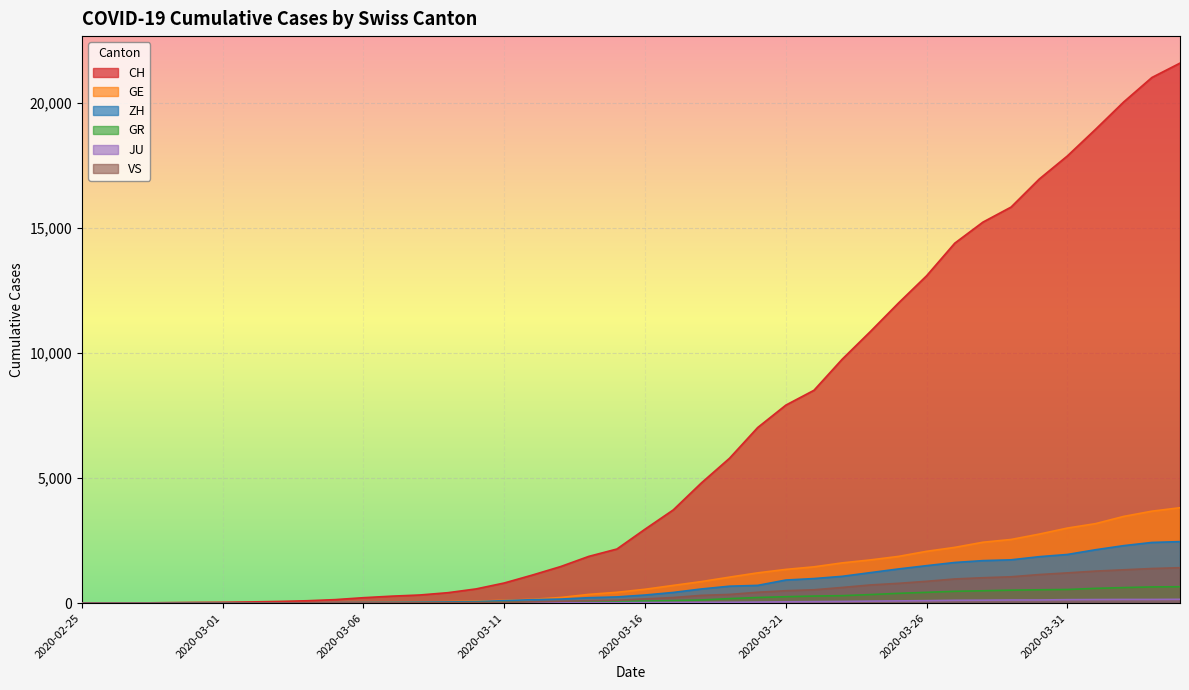

At which label is VS closest to 709?

2020-03-24